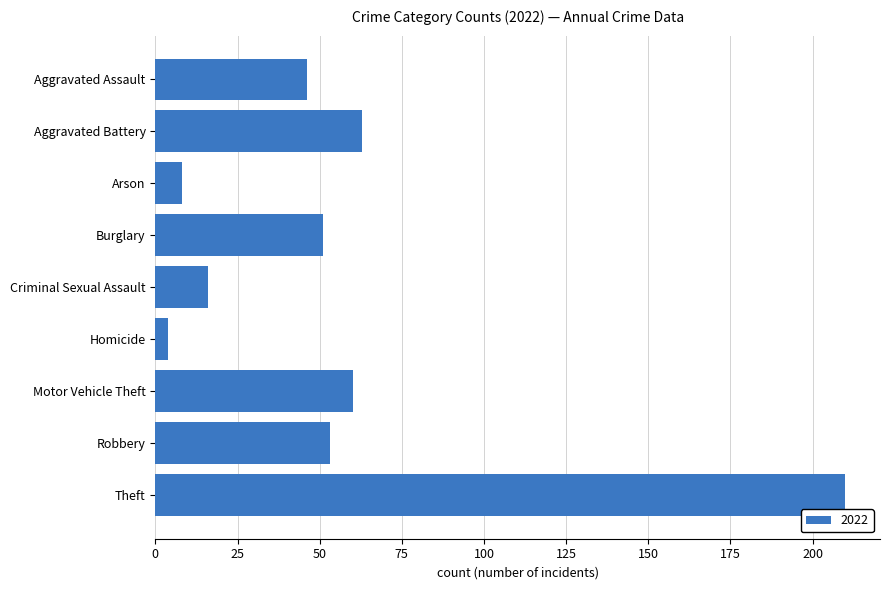

Which category has the highest value across all series?

Theft